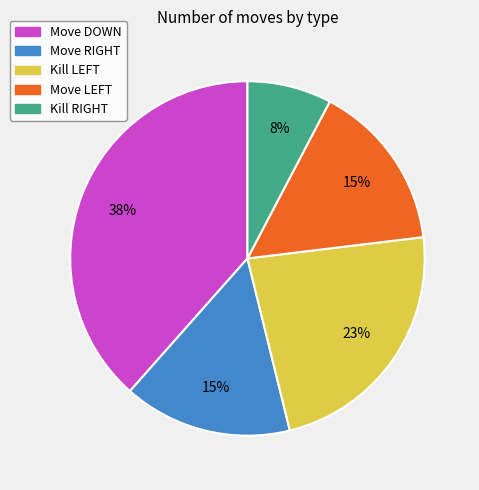

What is the largest slice in the pie chart?

Move DOWN